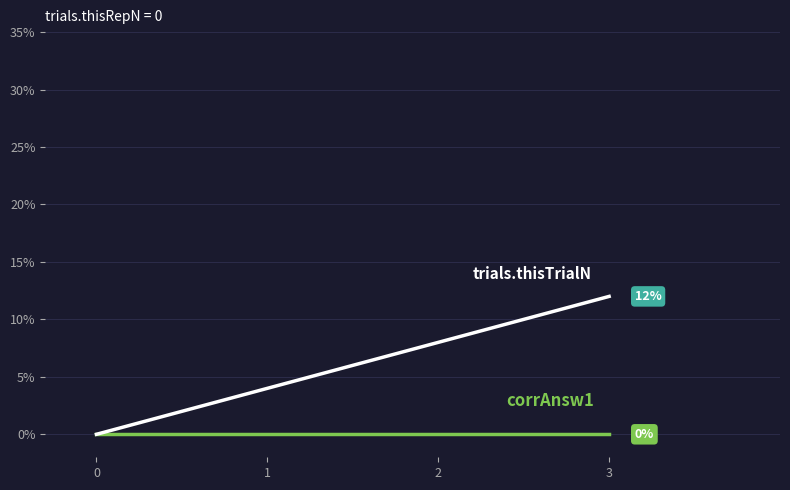

What is the spread (max minus min) of values at 3?

12